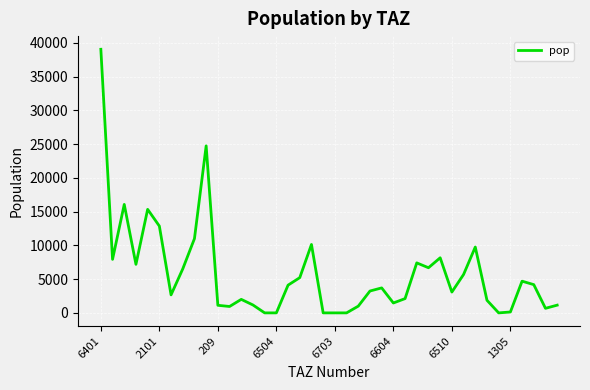

Is this an area chart (filled region under the line)?

No